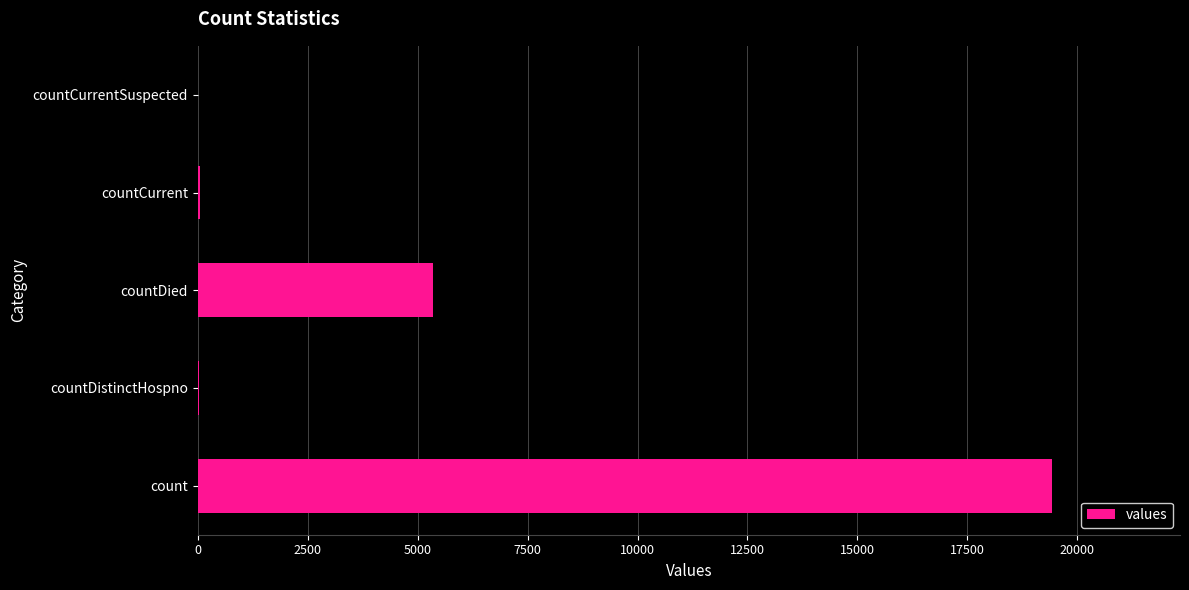

Between countDied and countDistinctHospno, which is larger?

countDied